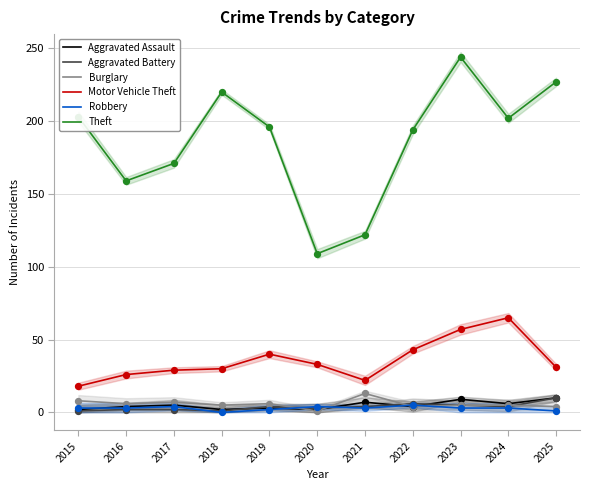

Which series contains the highest Y value?

Theft